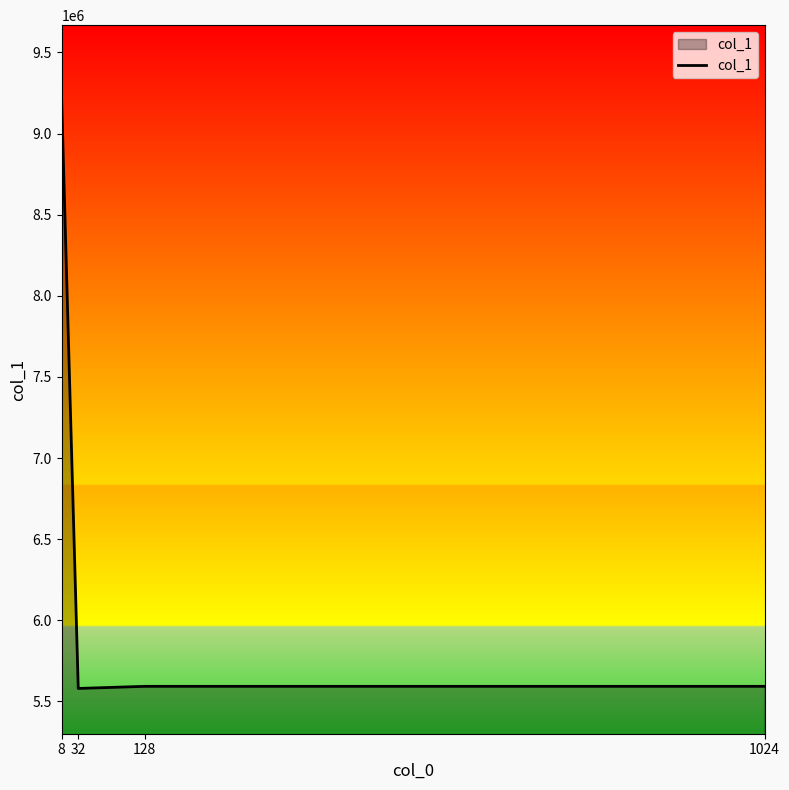

What is the average value?

6493384